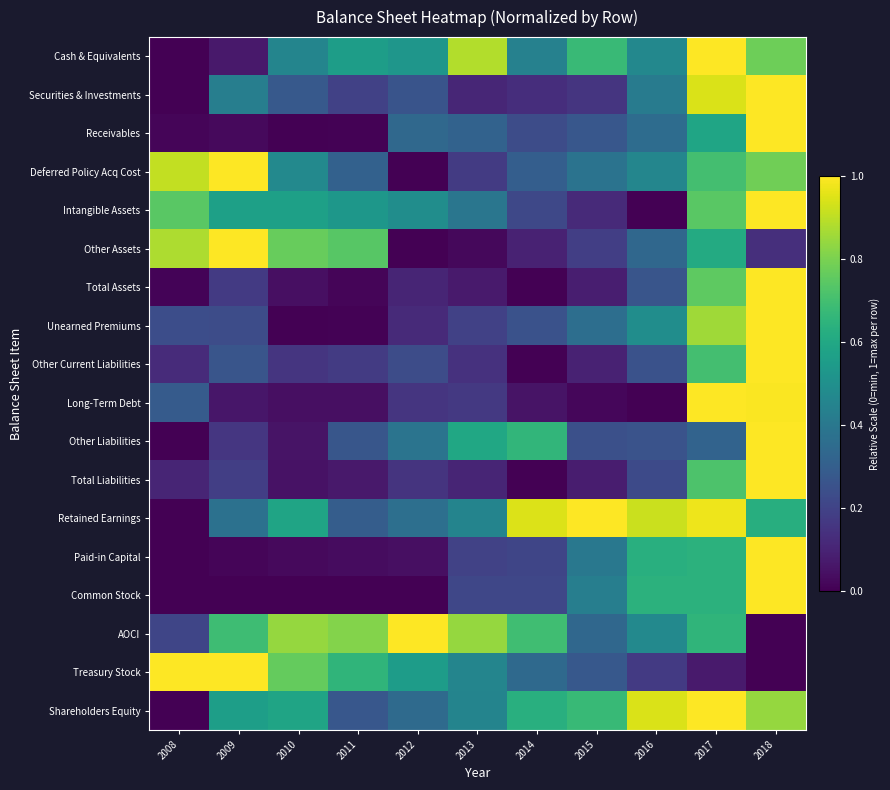

What is the total value across all series at 2010?

5.7